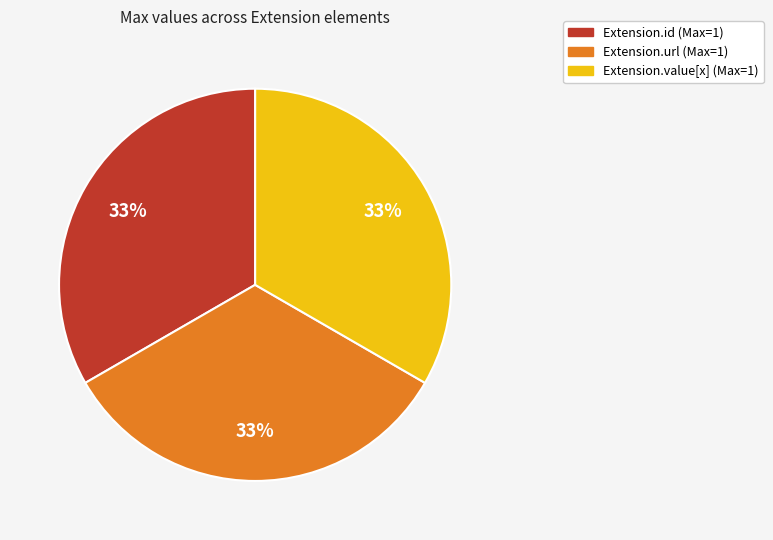

Does any single category account for the majority?

No